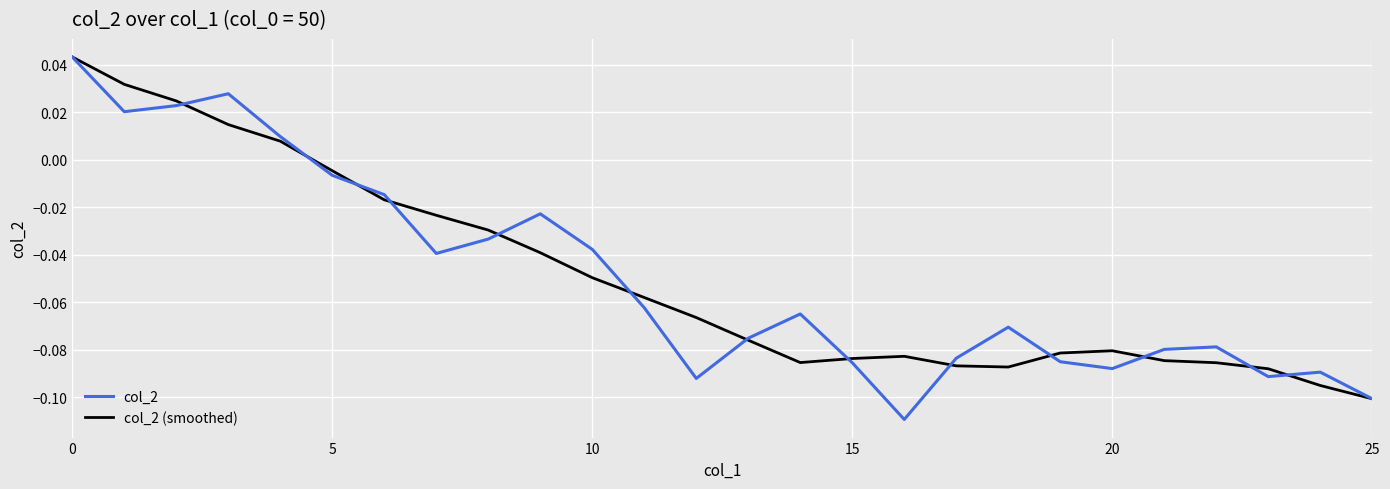

Which series has the largest range (max minus min)?

col_2